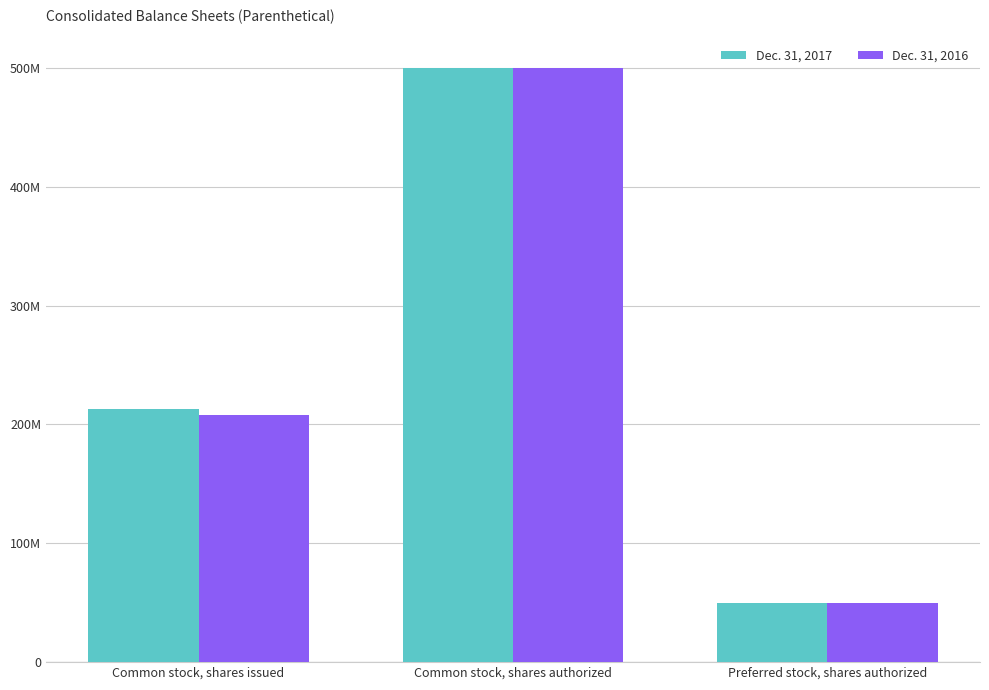

At which category is the sum across all series the highest?

Common stock, shares authorized